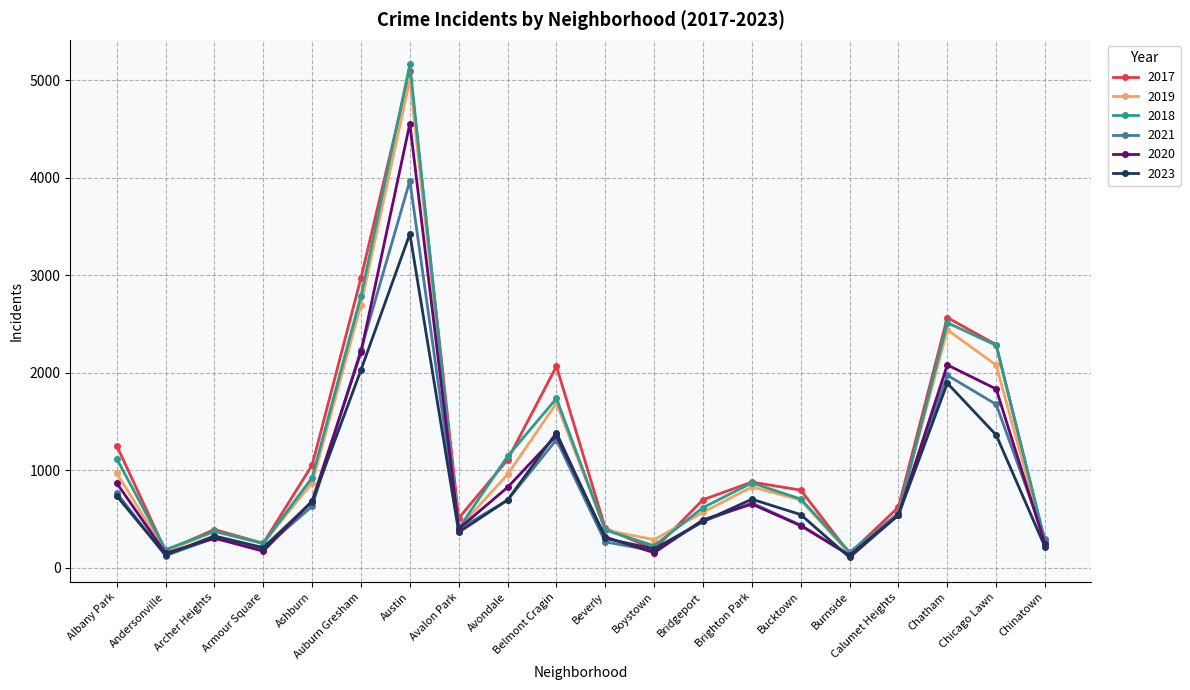

The 2018 series shows 2787 at Auburn Gresham. True or false?

True